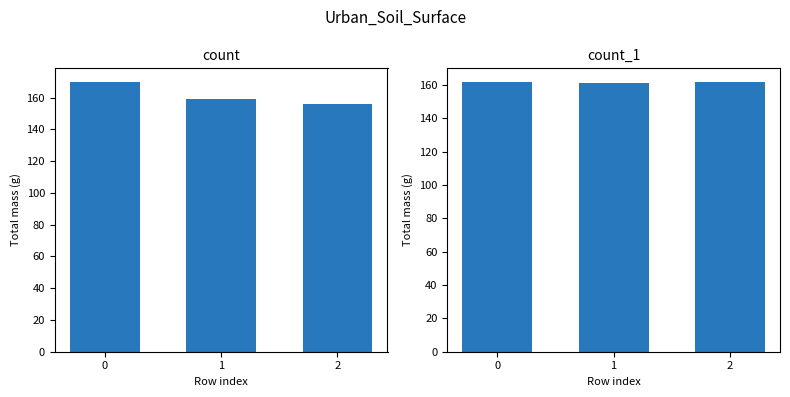

Reading left to right, extract all data points from this chart.

count: 170	159	156
count_1: 162	161	162